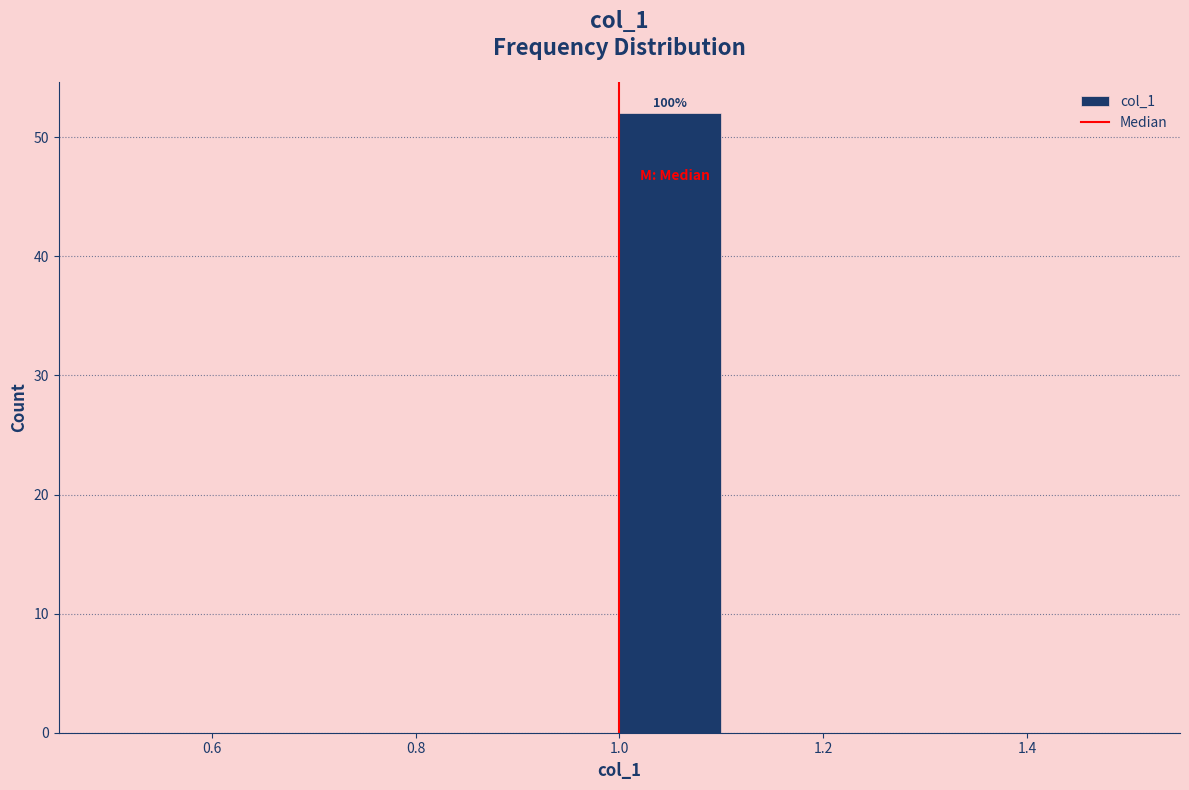

Which range on the x-axis has the tallest bar?

1.0 to 1.1